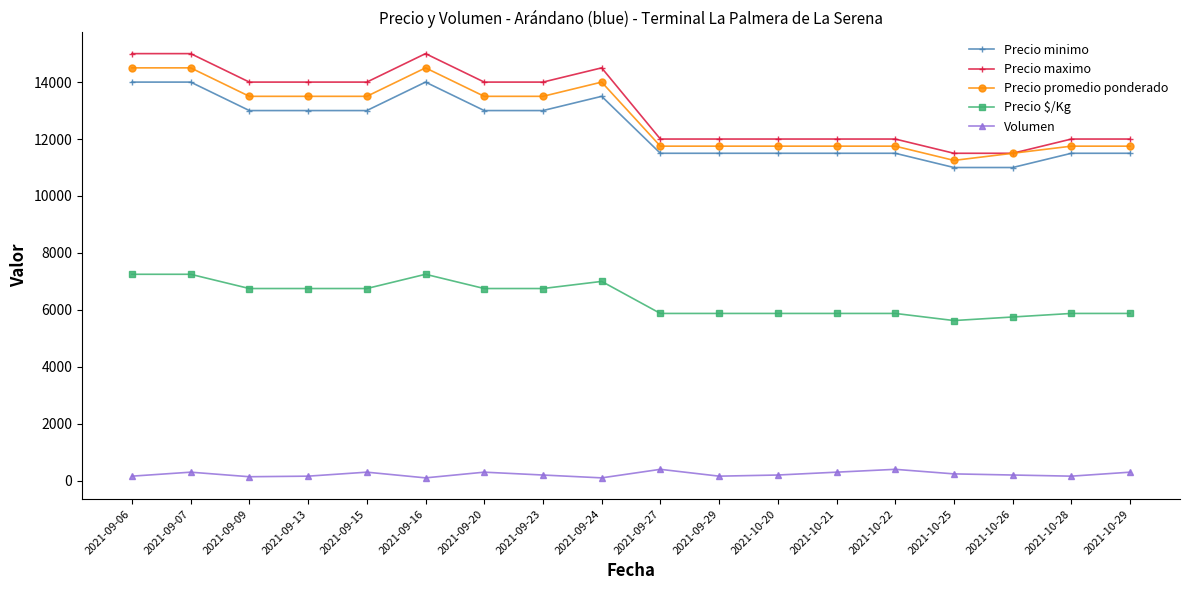

True or false: Precio promedio ponderado has more than 0 points higher than both neighbors.

True